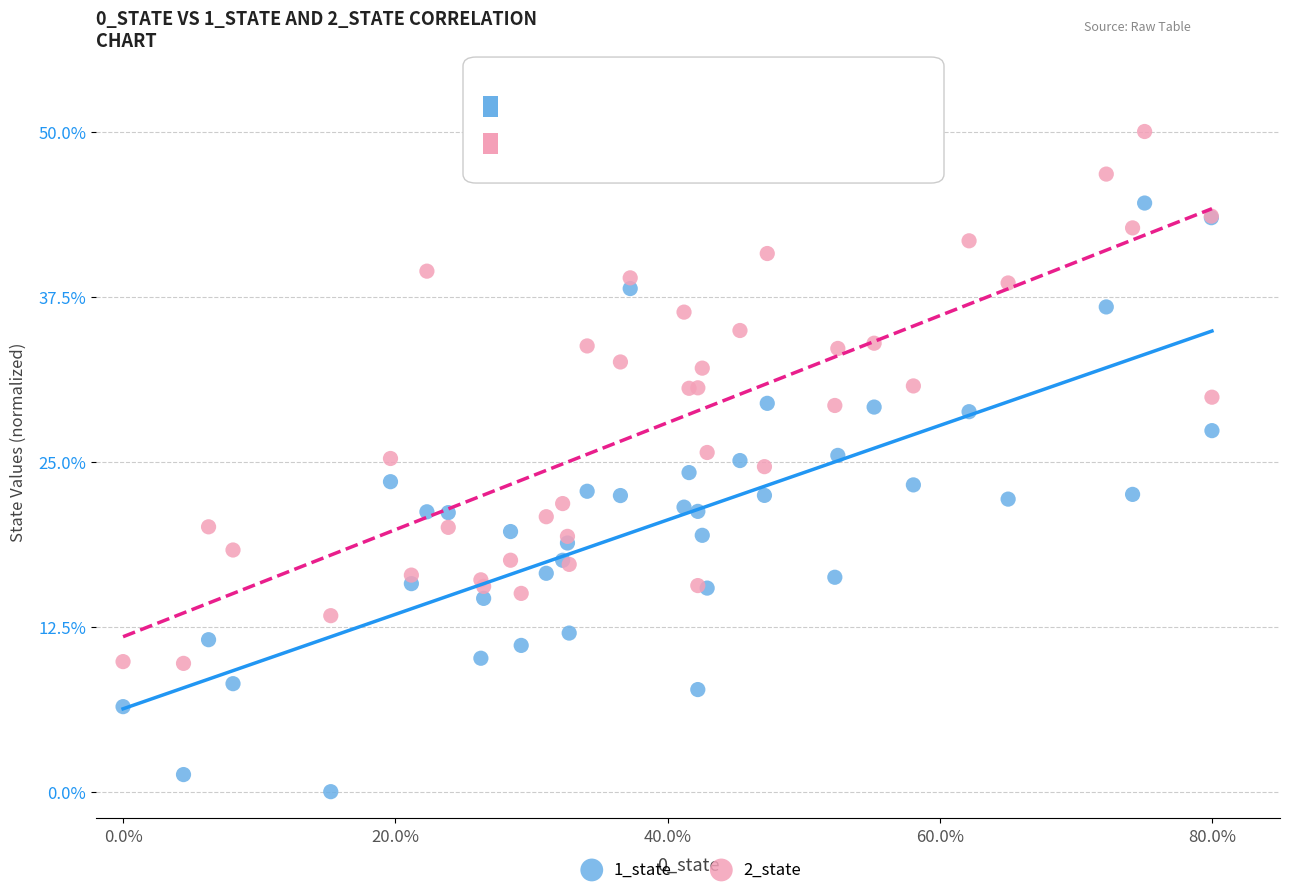

Which series has the widest spread of Y values?

1_state